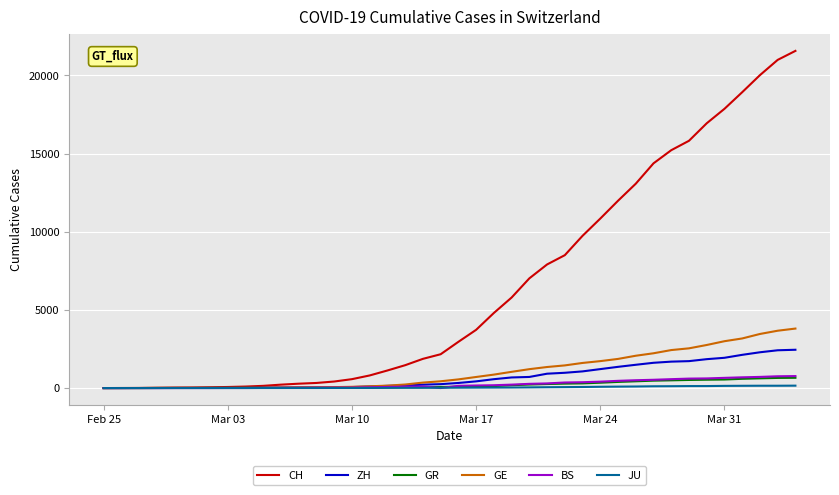

At how many categories does at least one series exceed 15548?

7